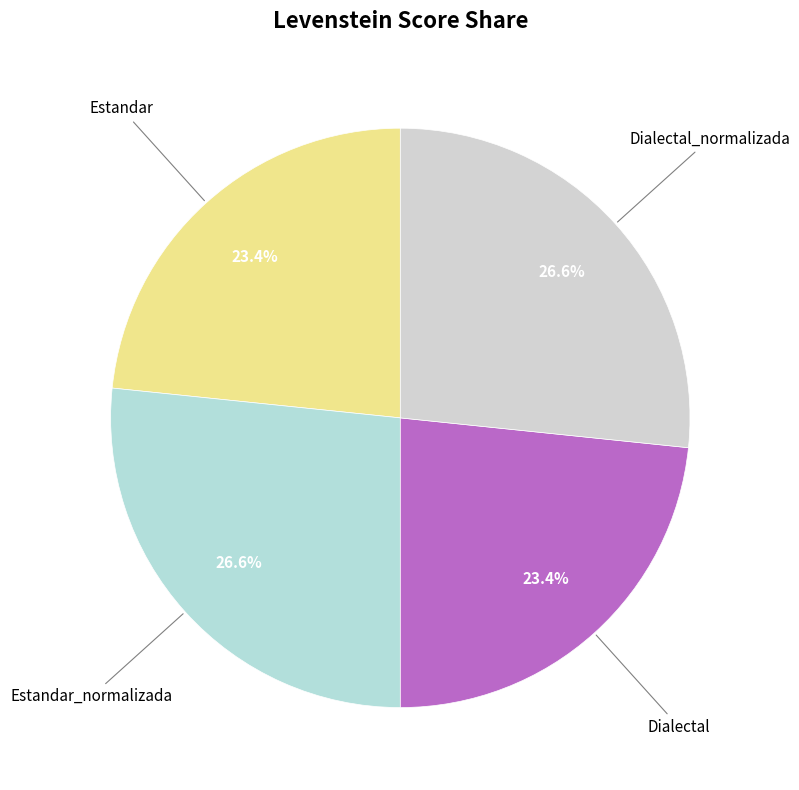

How many segments does this pie chart have?

4